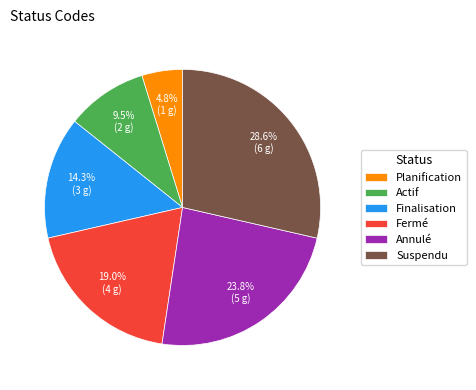

True or false: Finalisation accounts for 9% of the total.

False